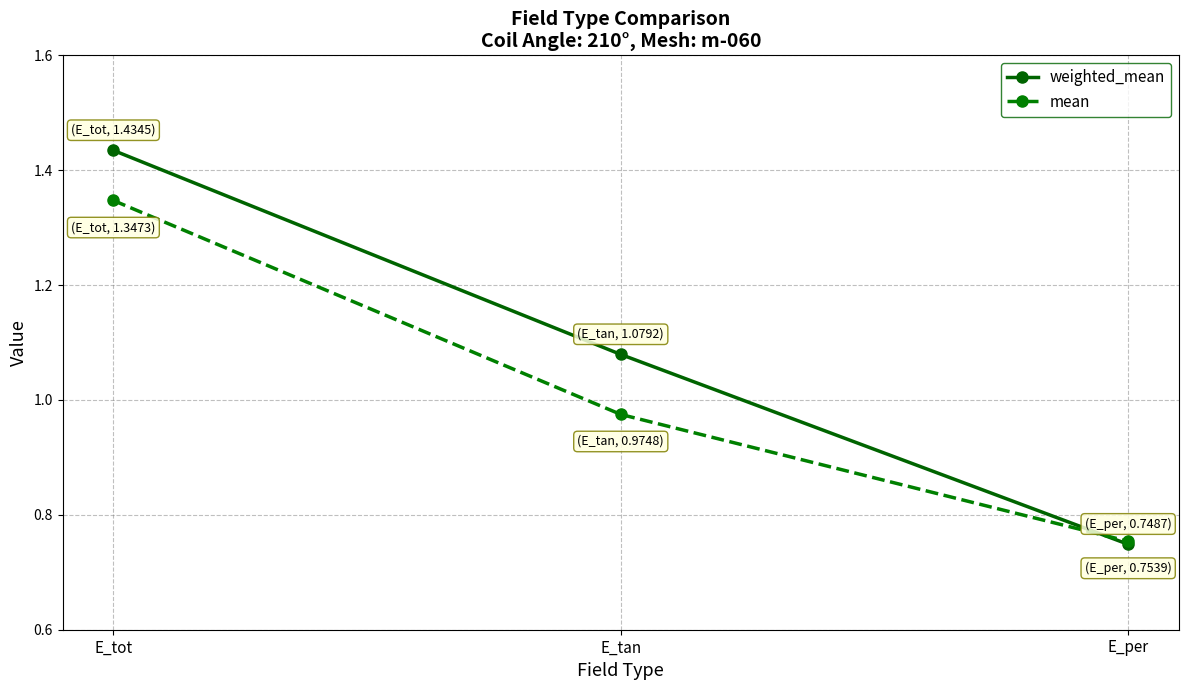

What is the label of the 3rd point from the left?

E_per